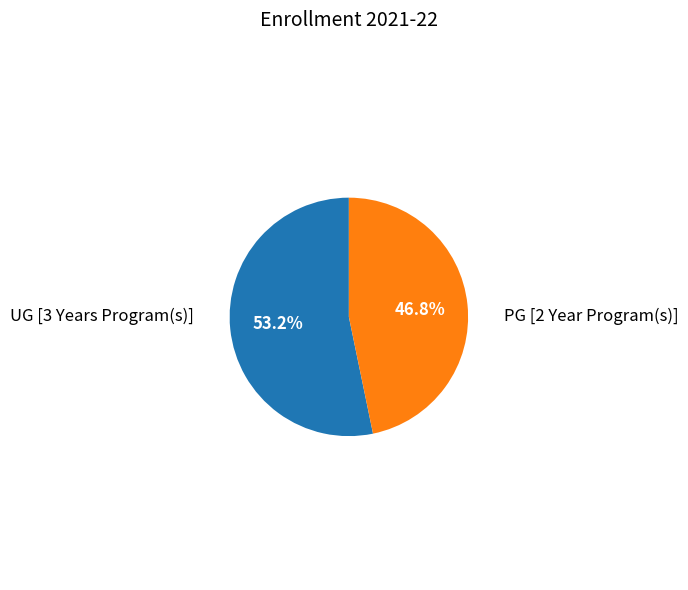

Is there a majority slice in this chart?

Yes